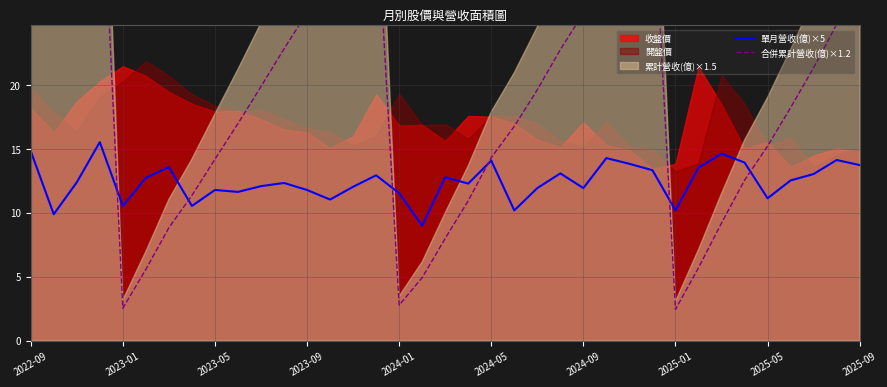

What value does the 合併累計營收(億)×1.2 series have at 2025-05?

15.2